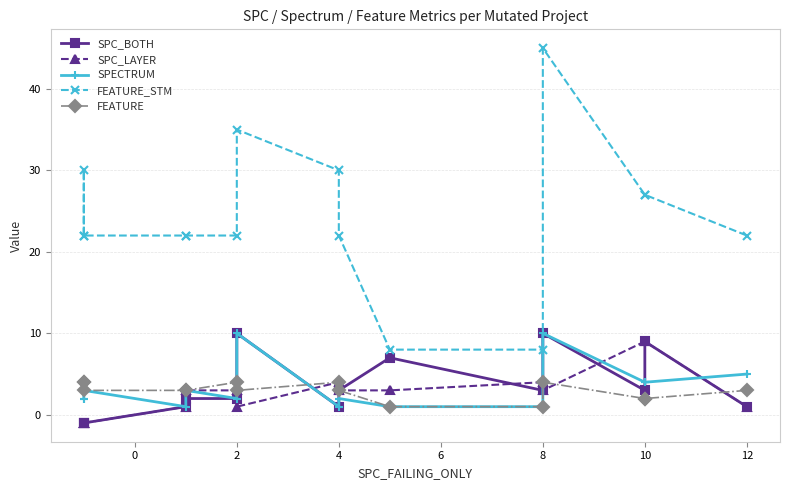

What is the smallest value displayed?

-1